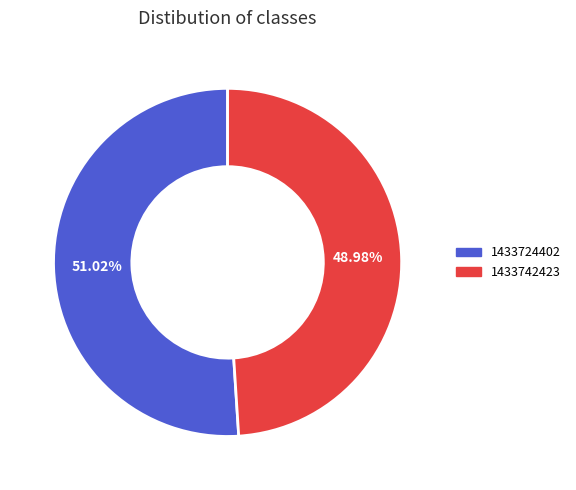

Rank the categories by value from lowest to highest.

1433742423, 1433724402